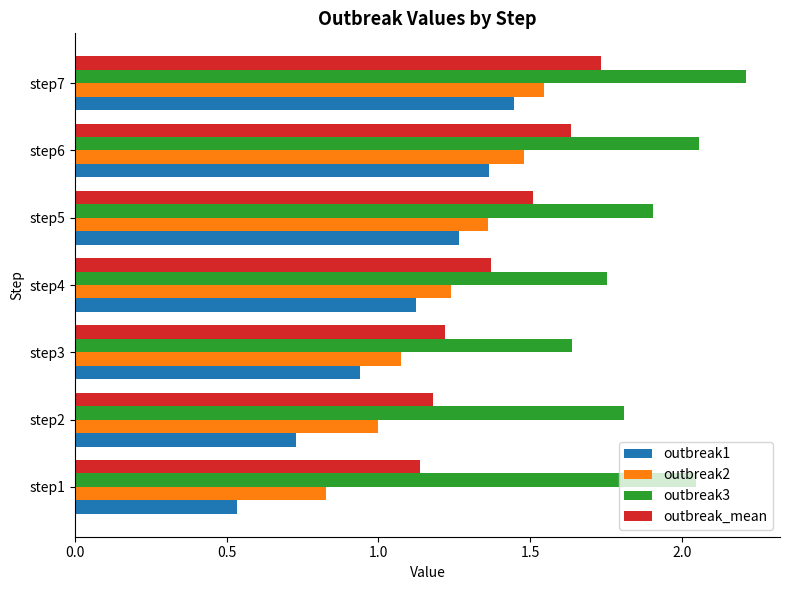

What is the sum of the outbreak1 values at step6 and step3?

2.3